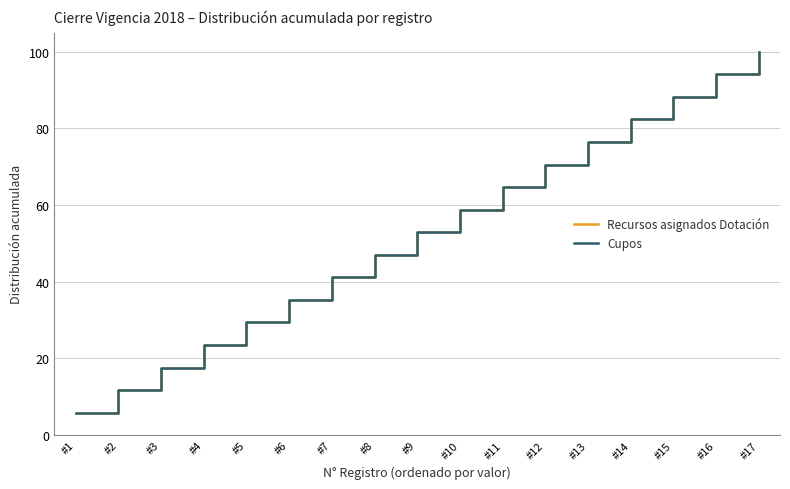

Does the chart display data point markers on the line(s)?

No